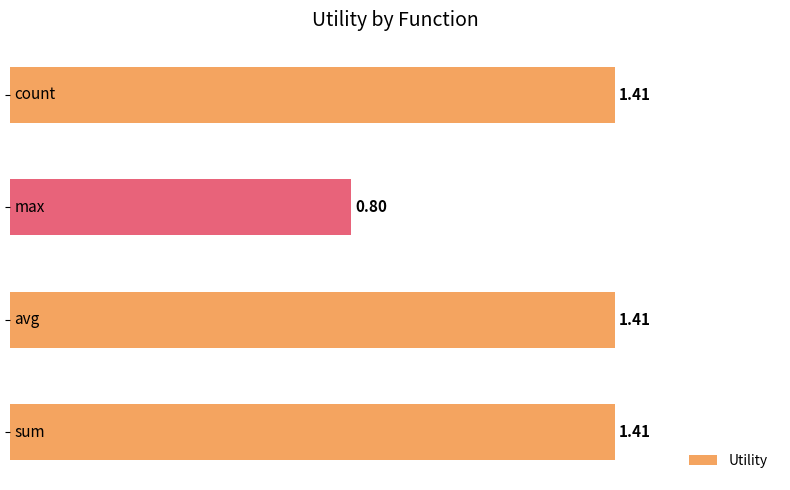

What is the difference between the second highest and minimum values?

0.6